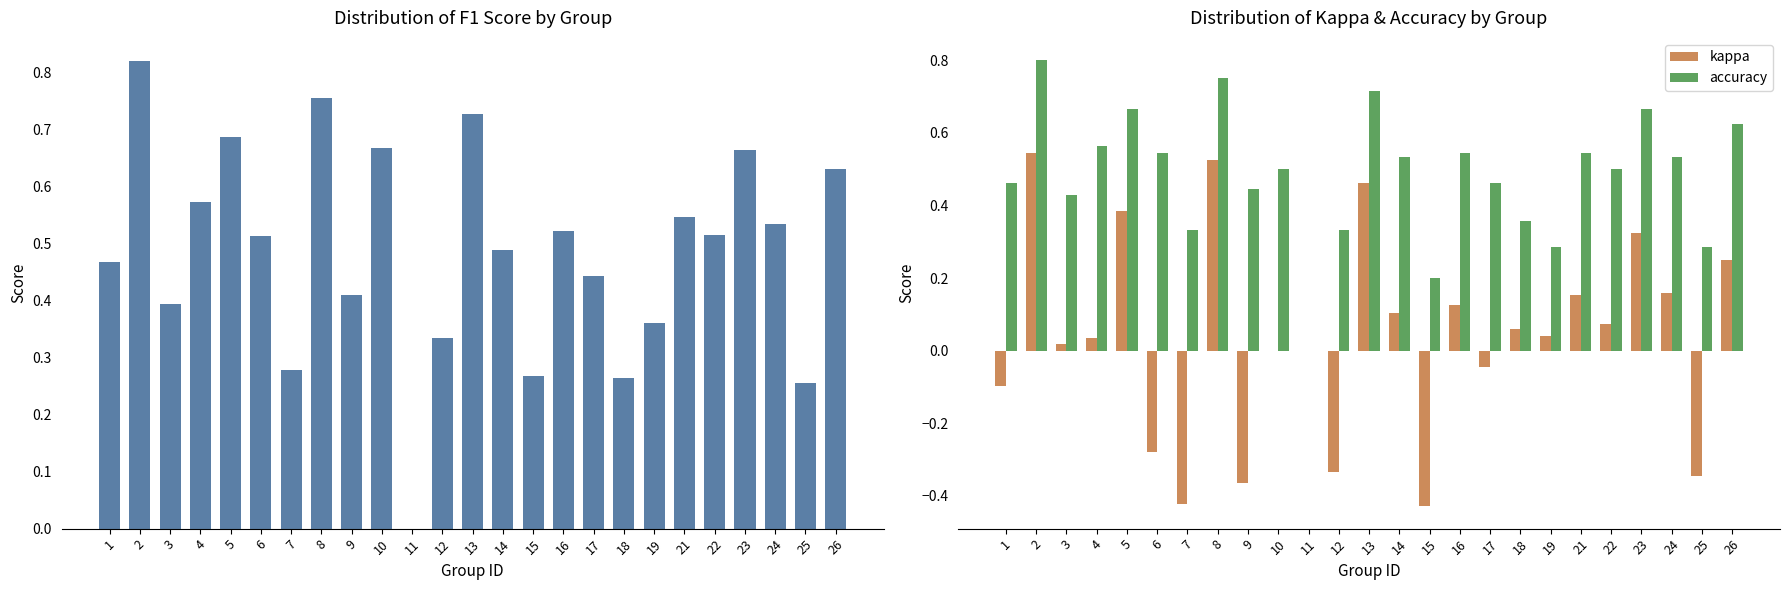

Is it true that kappa equals -0.0 at 1?

False